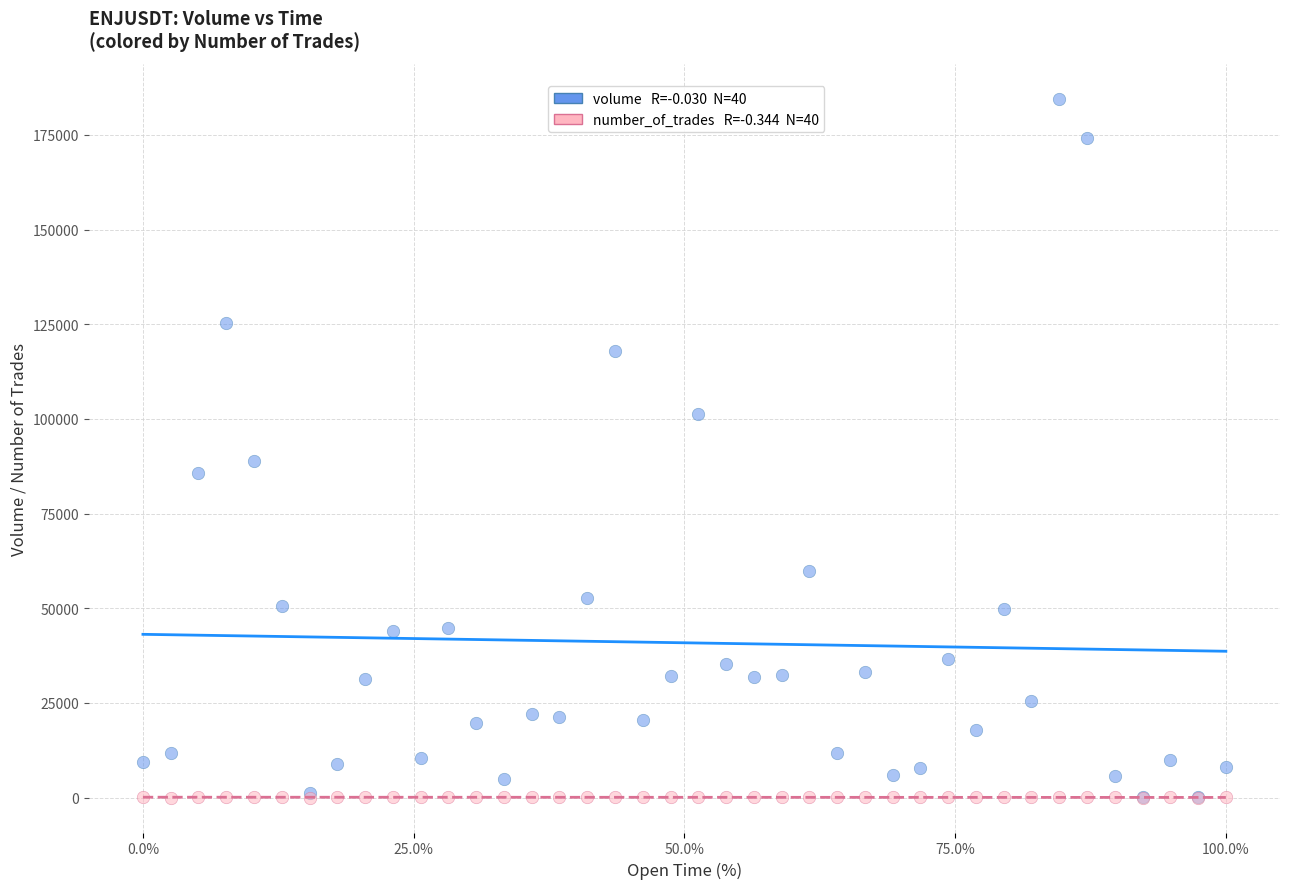

Across all series, what Y value is closest to 92277?

88815